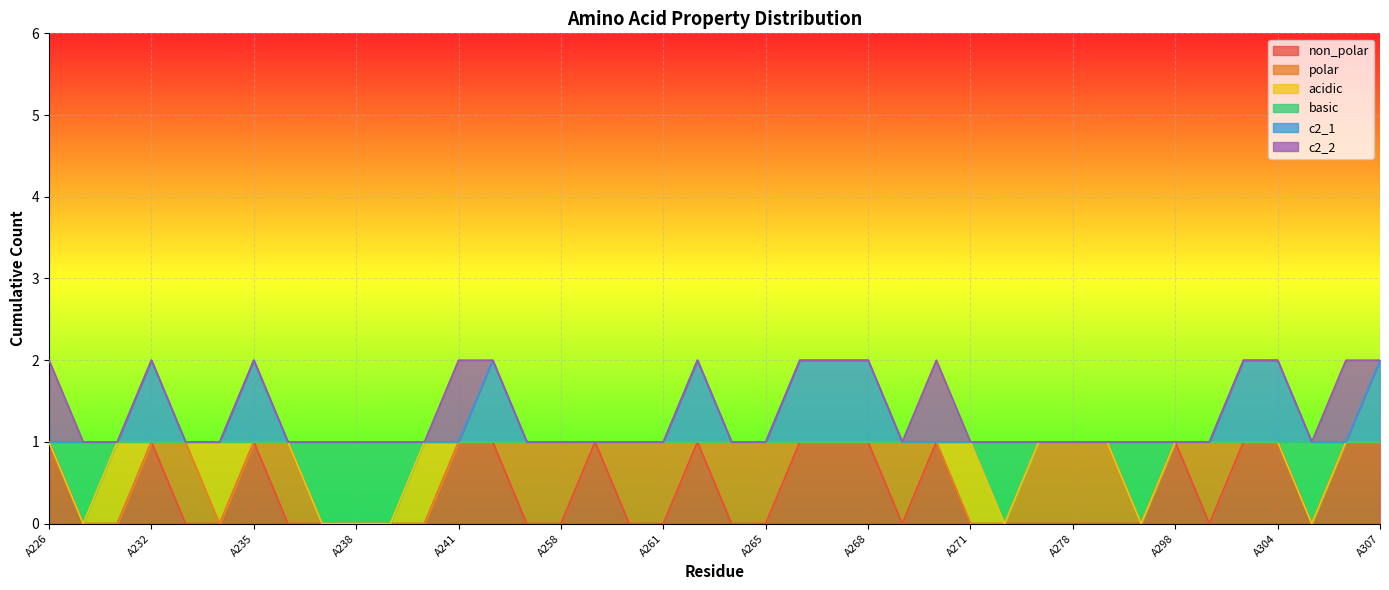

What are all the series names shown in the legend?

non_polar, polar, acidic, basic, c2_1, c2_2